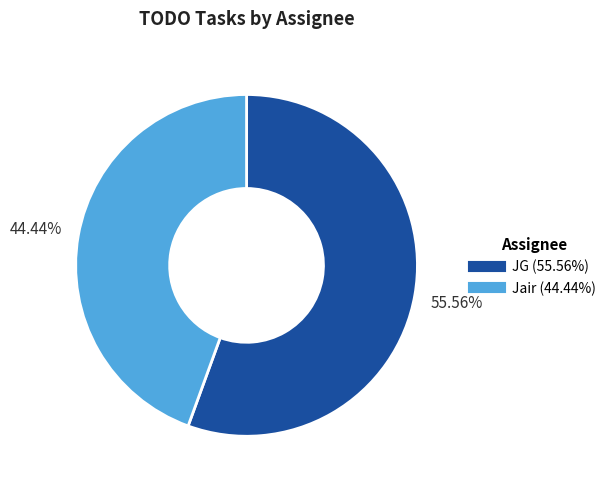

What percentage is the Jair slice, to the nearest percent?

44%